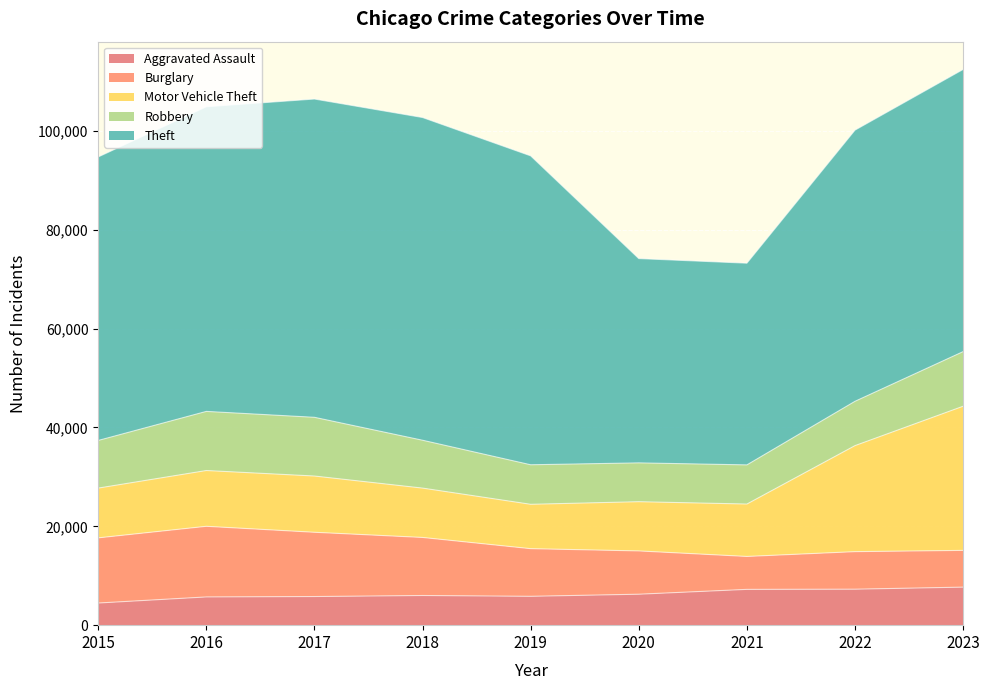

Is the value of Aggravated Assault at 2023 greater than the value of Theft at 2021?

No